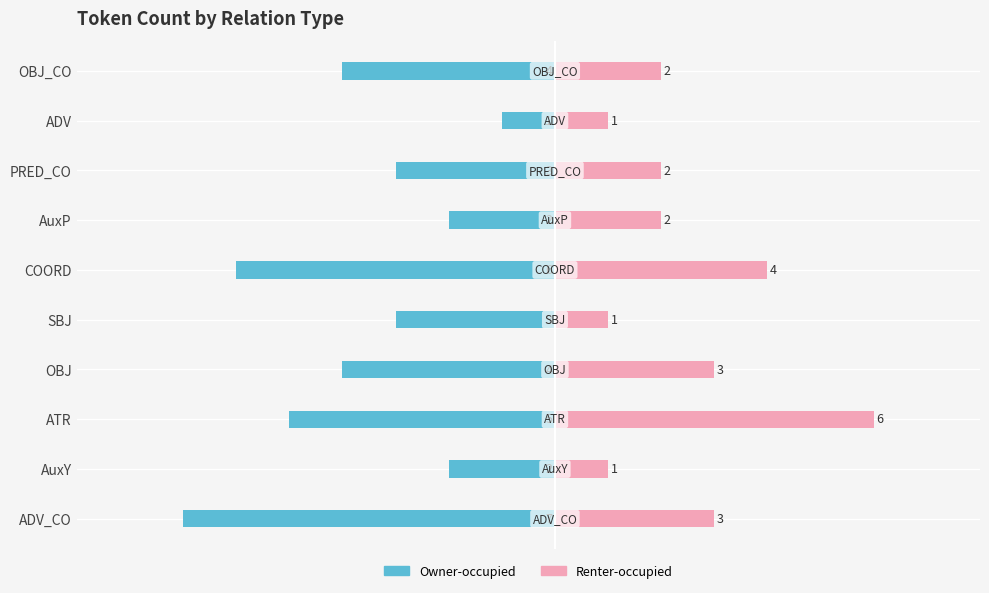

At how many categories does at least one series exceed -1?

10